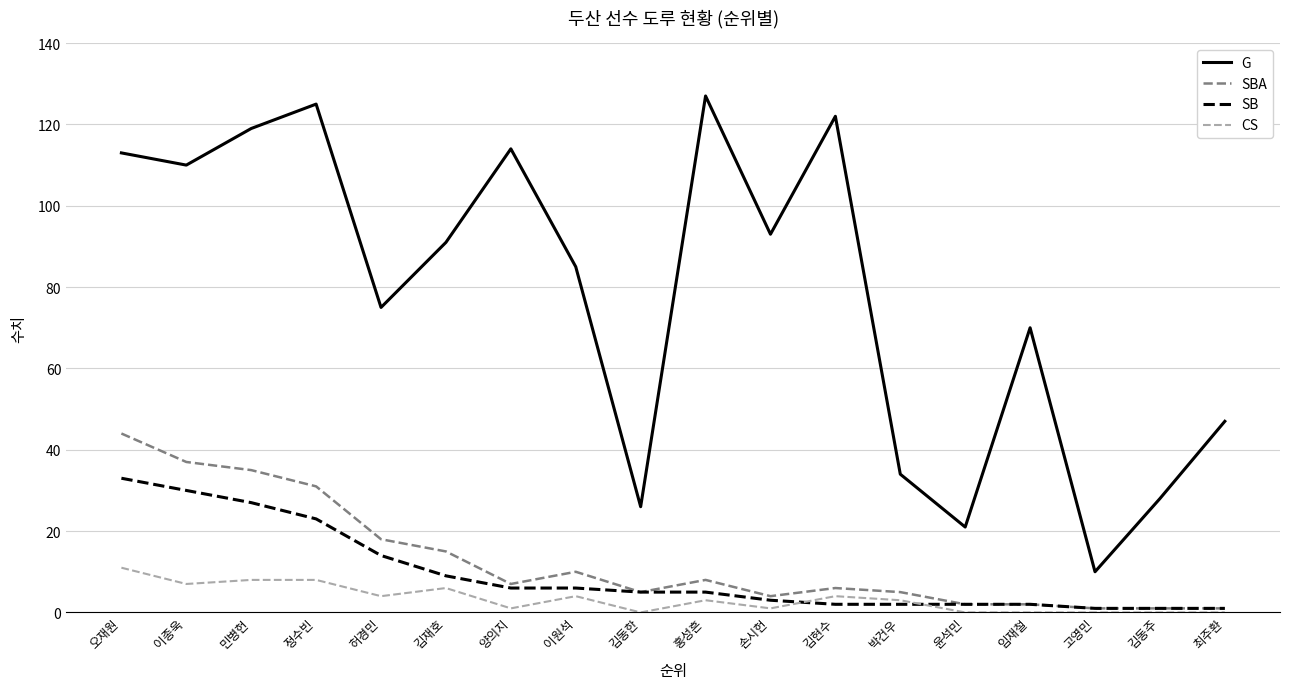

Where is G nearest to the value 68?

임재철